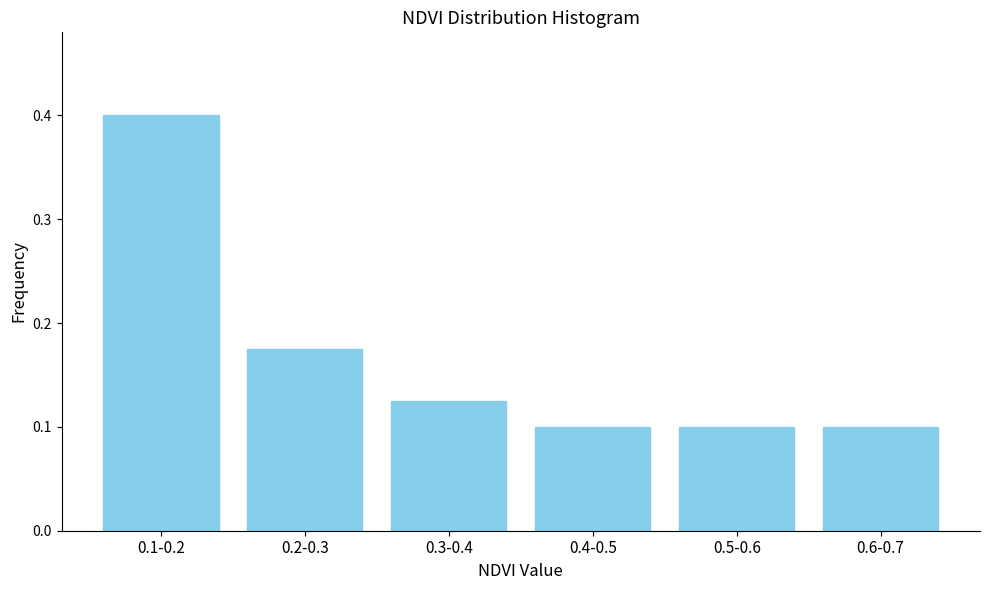

What is the label of the 2nd bar from the right?

0.5-0.6